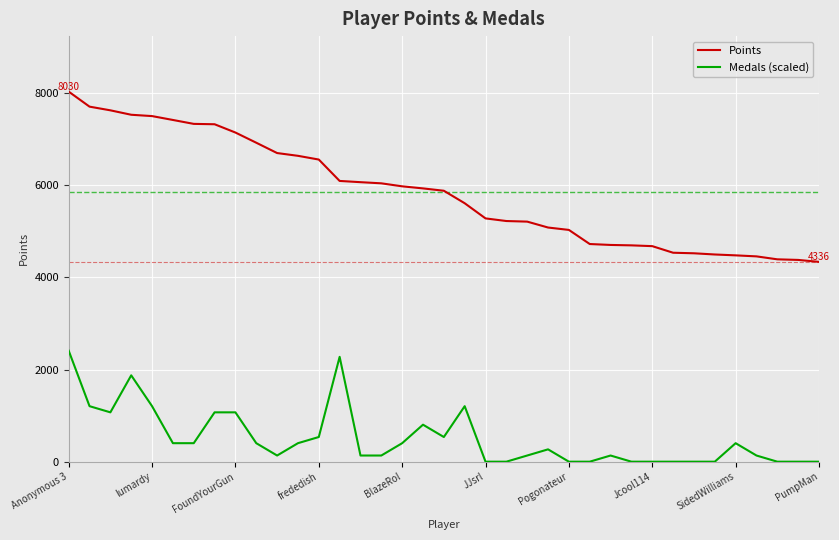

What are all the series names shown in the legend?

Points, Medals (scaled)